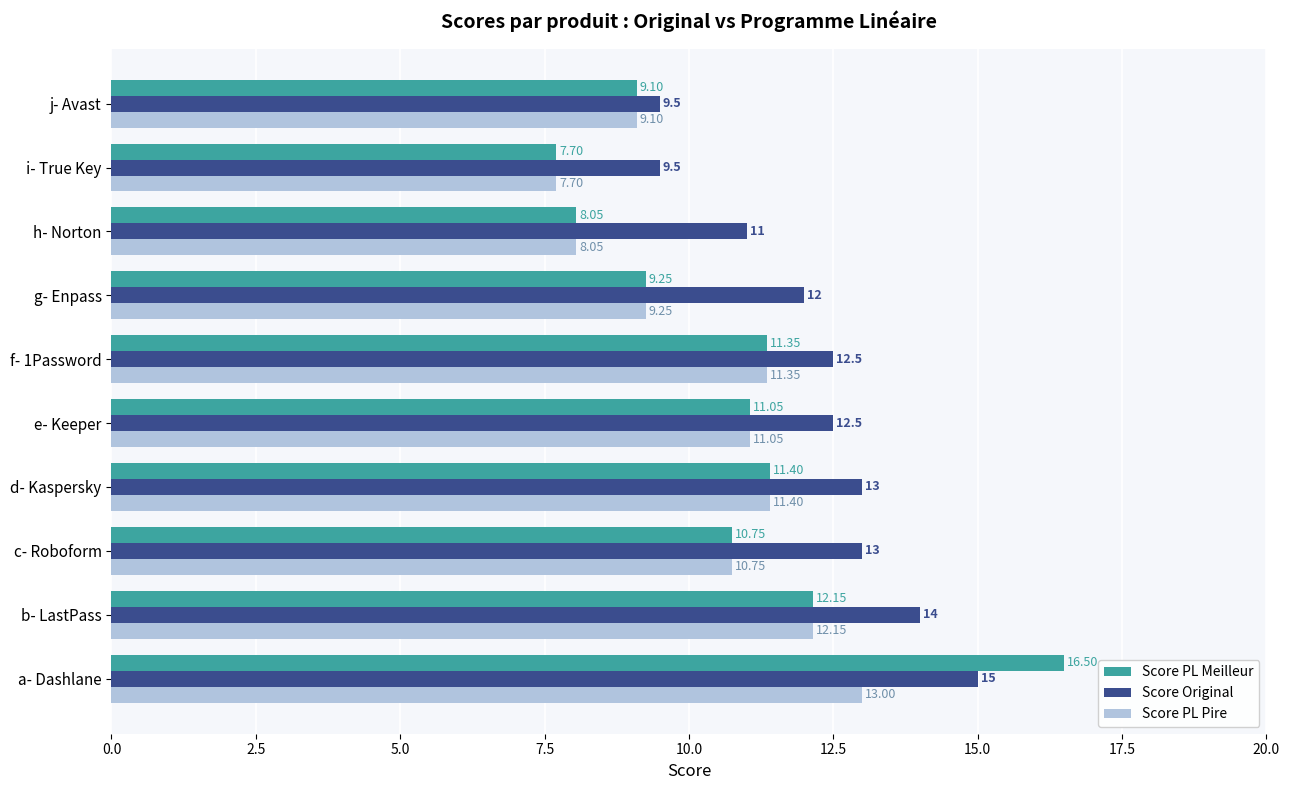

What is the lowest value of the Score PL Meilleur series?

7.7